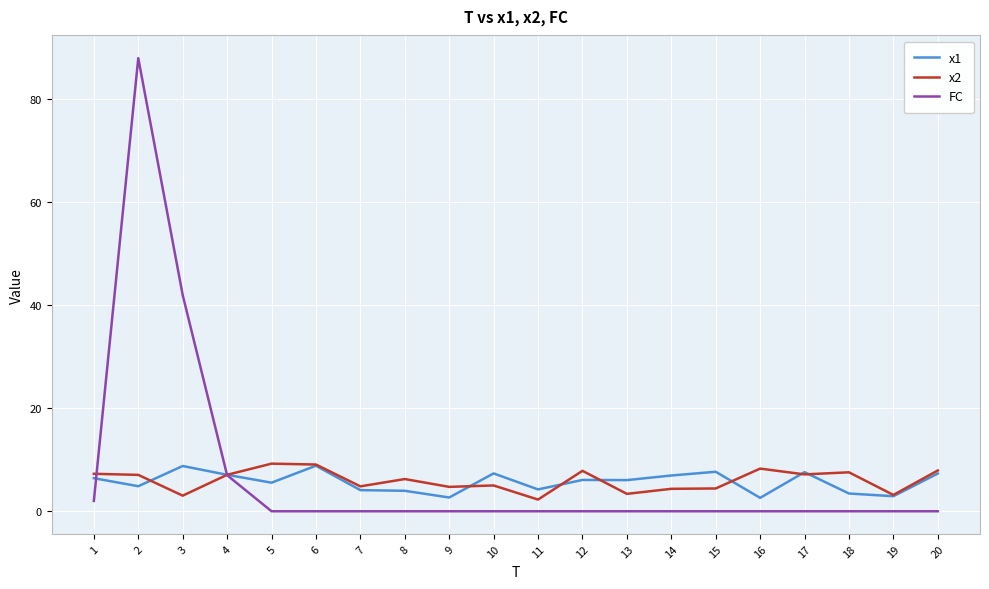

Which series has the largest total across all categories?

FC